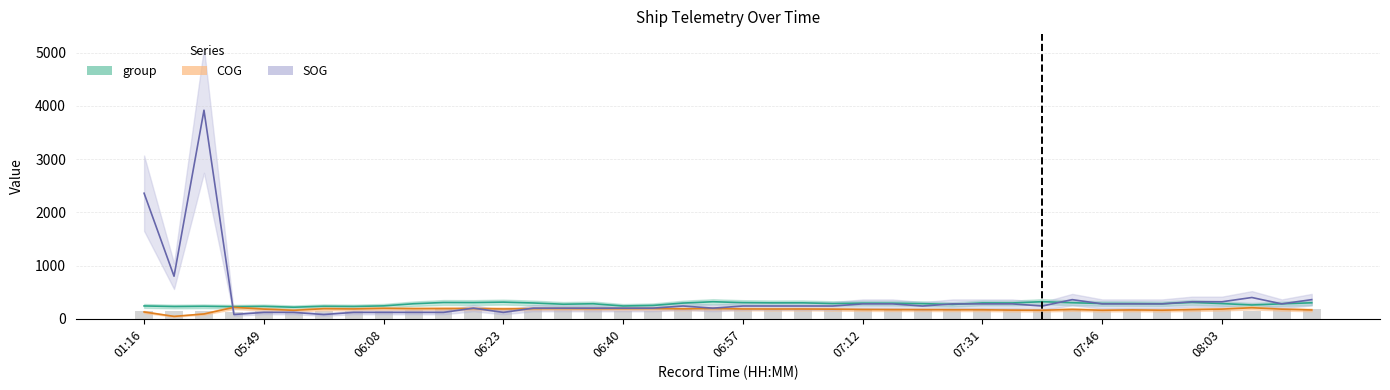

At 08:11, list the series in order from smallest to largest.

COG, group, SOG